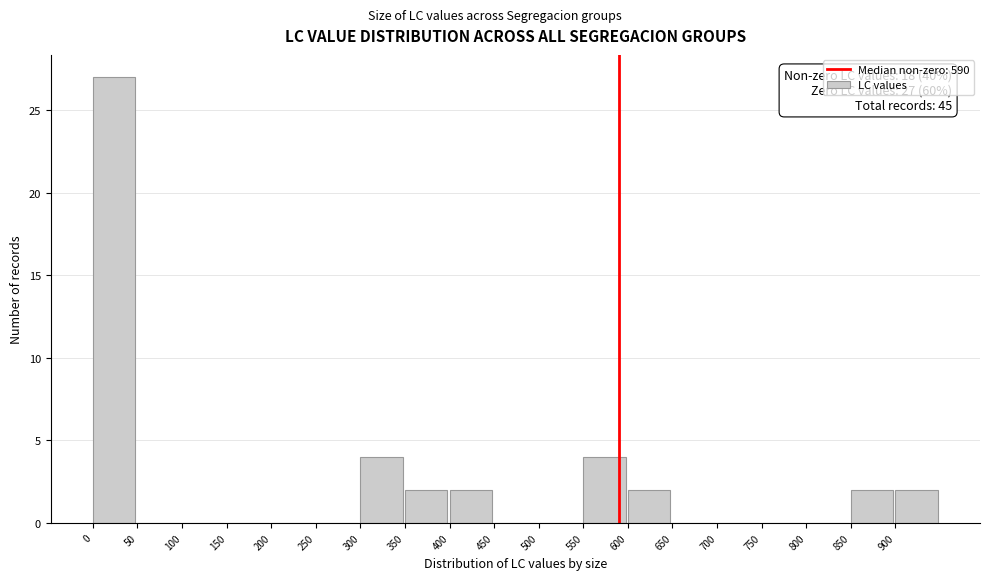

Over which range of the x-axis is the bar tallest?

0 to 50